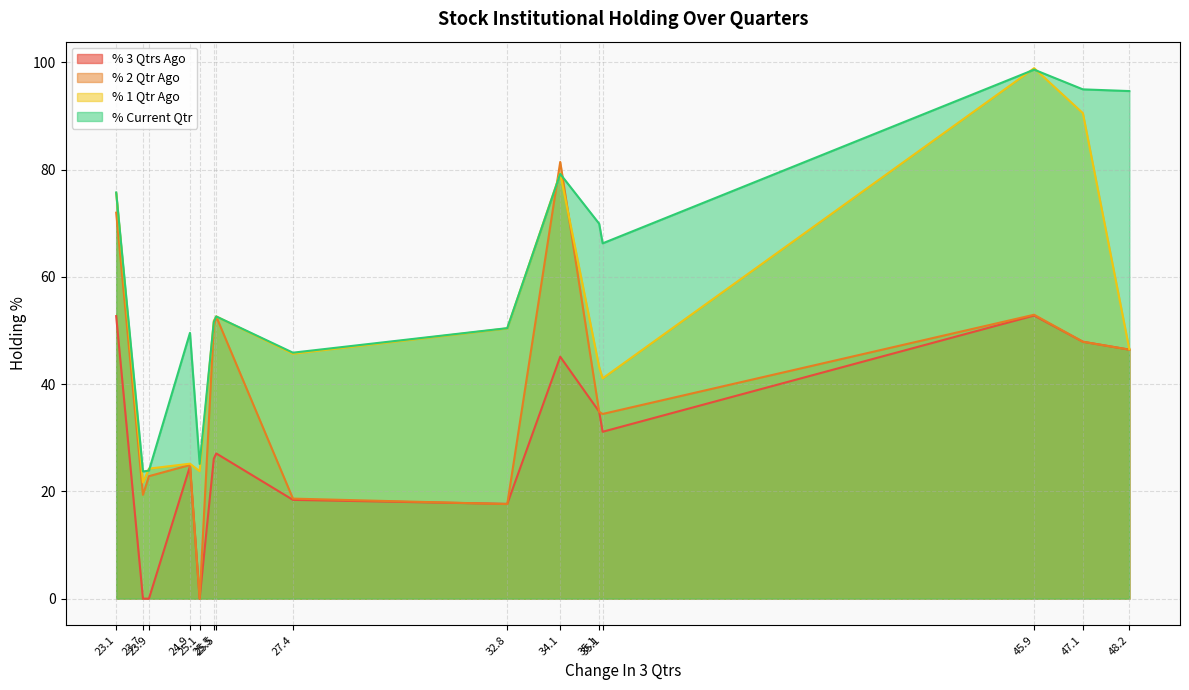

Reading left to right, transcribe all the data shown in this chart.

% 3 Qtrs Ago: TAKE=46.4	SHANTI=47.9	LCCINFOTEC=52.8	AGSTRA=31.1	SADHNANIQ=34.9	NITCO=45.1	WENDT=17.7	CAPTRUST=18.4	NINSYS=27.1	WINDMACHIN=26.1	INDOFARM=0.0	EIMCOELECO=24.7	SGLTL=0.0	QUADFUTURE=0.0	TARAPUR=52.7
% 2 Qtr Ago: TAKE=46.4	SHANTI=47.9	LCCINFOTEC=52.9	AGSTRA=34.4	SADHNANIQ=34.8	NITCO=81.4	WENDT=17.6	CAPTRUST=18.7	NINSYS=52.6	WINDMACHIN=50.8	INDOFARM=0.0	EIMCOELECO=24.9	SGLTL=22.8	QUADFUTURE=19.4	TARAPUR=72.0
% 1 Qtr Ago: TAKE=46.5	SHANTI=90.5	LCCINFOTEC=98.9	AGSTRA=41.1	SADHNANIQ=43.2	NITCO=79.3	WENDT=50.4	CAPTRUST=45.7	NINSYS=52.6	WINDMACHIN=51.8	INDOFARM=23.8	EIMCOELECO=25.2	SGLTL=24.2	QUADFUTURE=21.7	TARAPUR=75.7
% Current Qtr: TAKE=94.7	SHANTI=95.0	LCCINFOTEC=98.7	AGSTRA=66.3	SADHNANIQ=69.9	NITCO=79.2	WENDT=50.4	CAPTRUST=45.9	NINSYS=52.6	WINDMACHIN=51.6	INDOFARM=25.1	EIMCOELECO=49.6	SGLTL=23.9	QUADFUTURE=23.7	TARAPUR=75.8